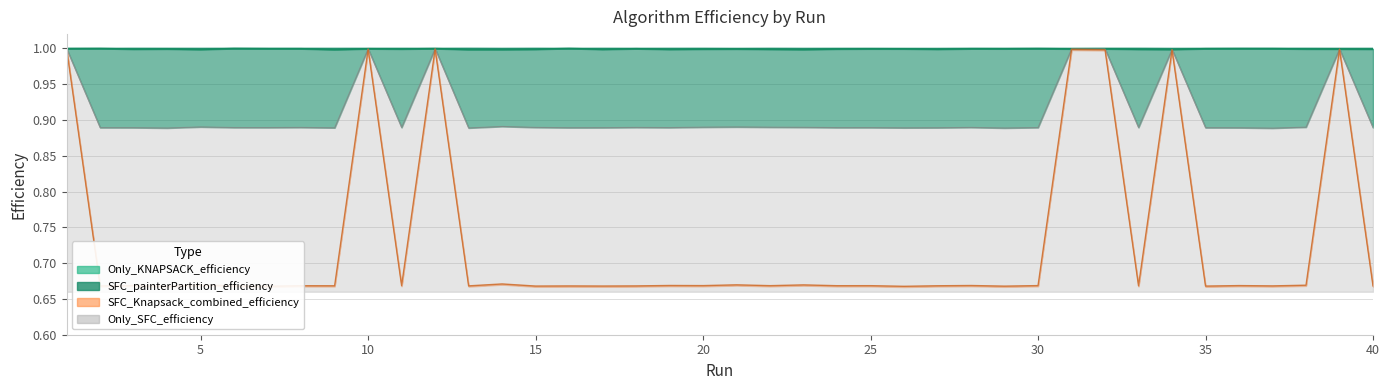

True or false: Only_SFC_efficiency and SFC_painterPartition_efficiency intersect in this chart.

False